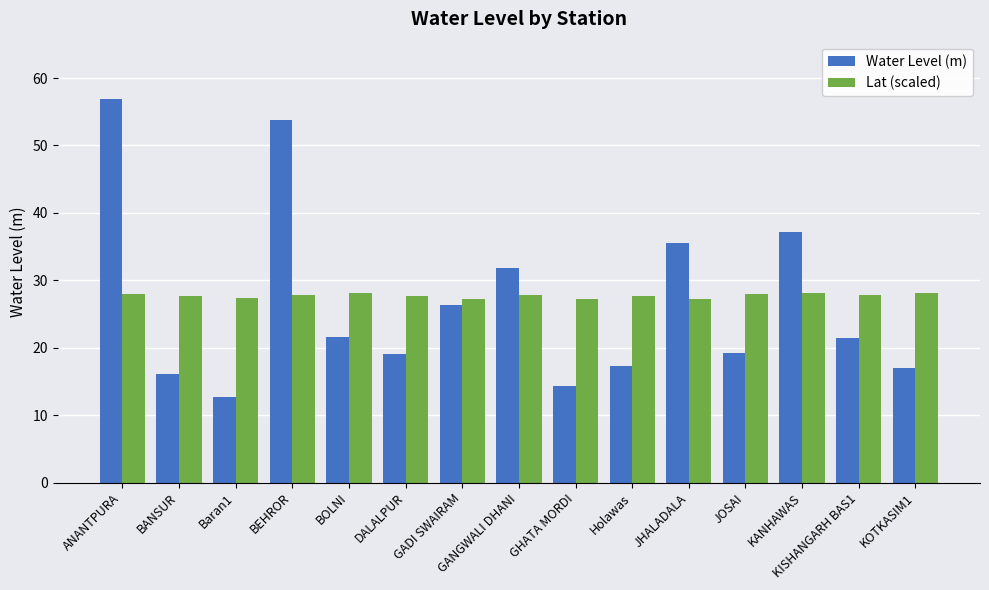

Between Baran1 and DALALPUR, which series saw the biggest shift?

Water Level (m)